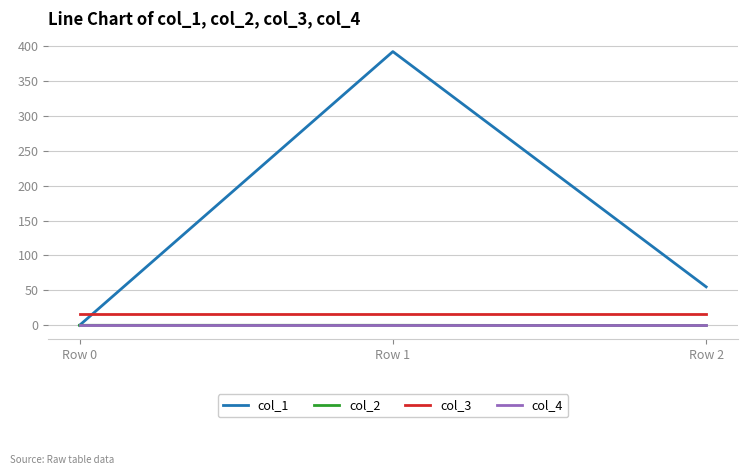

What is the difference between the highest and lowest values at Row 0?

16.0